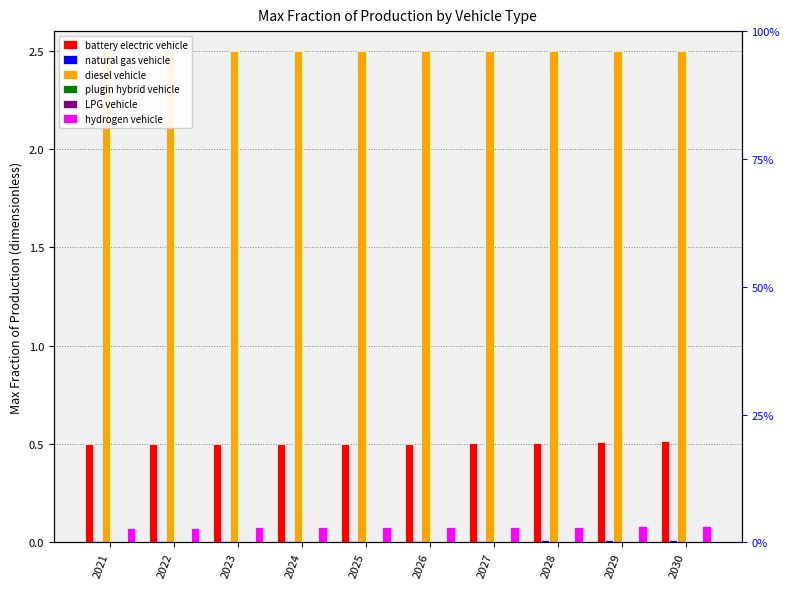

Count the number of data series in this chart.

6